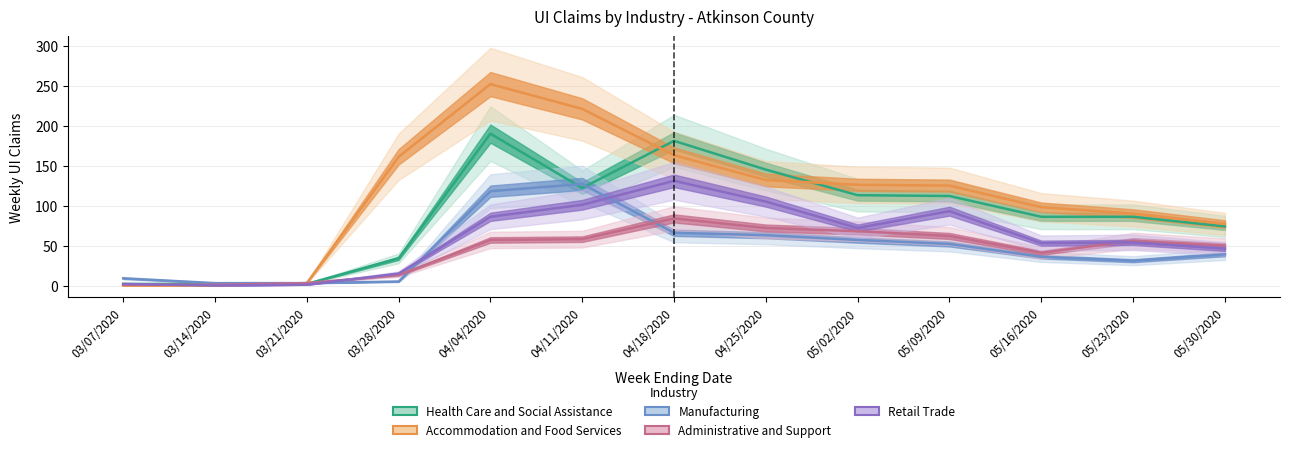

Between 03/28/2020 and 04/04/2020, which is larger?

04/04/2020